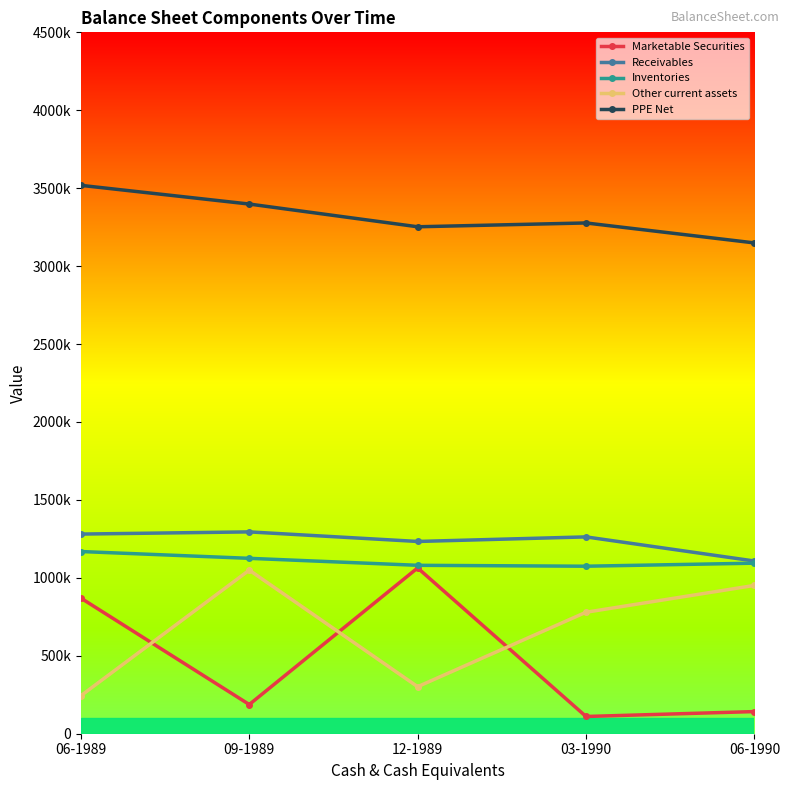

True or false: Other current assets and Receivables cross at least once.

False